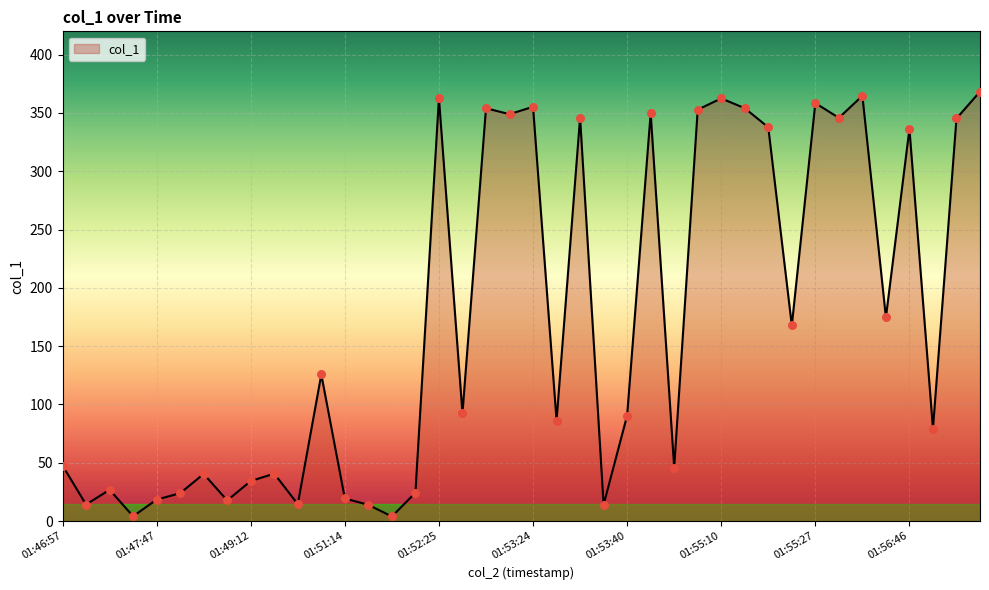

What is the difference between the maximum and minimum values?

364.3